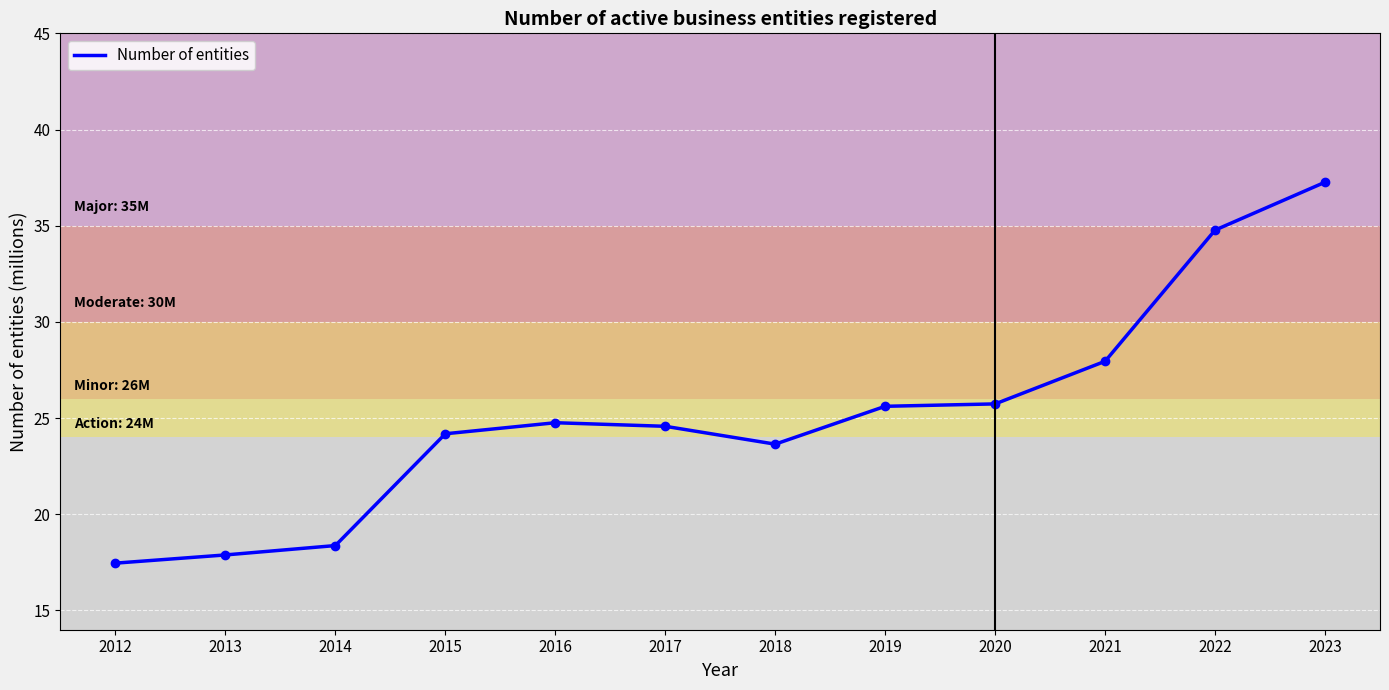

What is the difference between the maximum and minimum values?

19.8